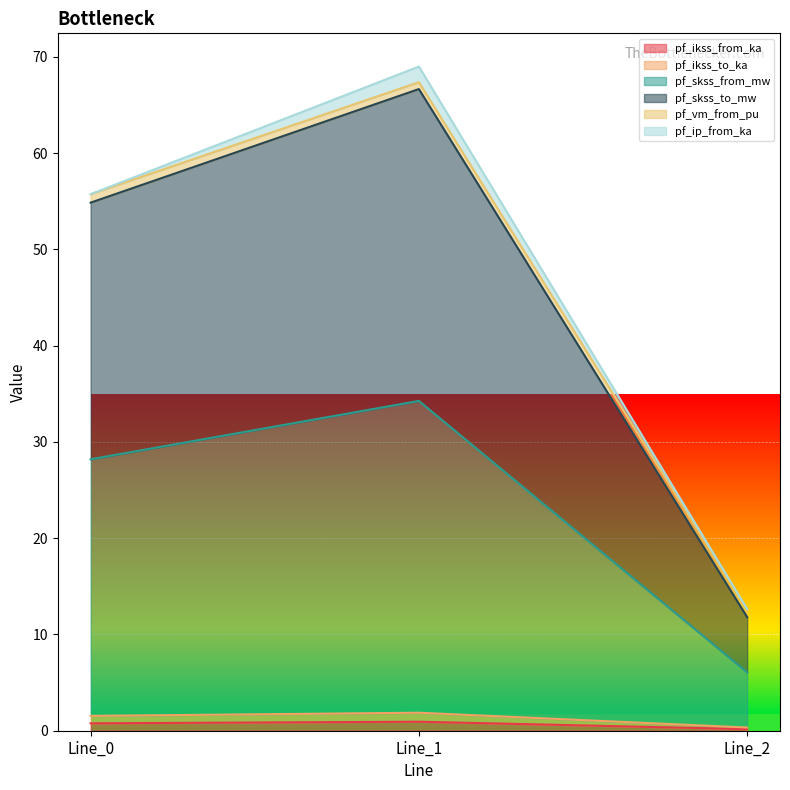

At which label is pf_ikss_from_ka closest to 0?

Line_2